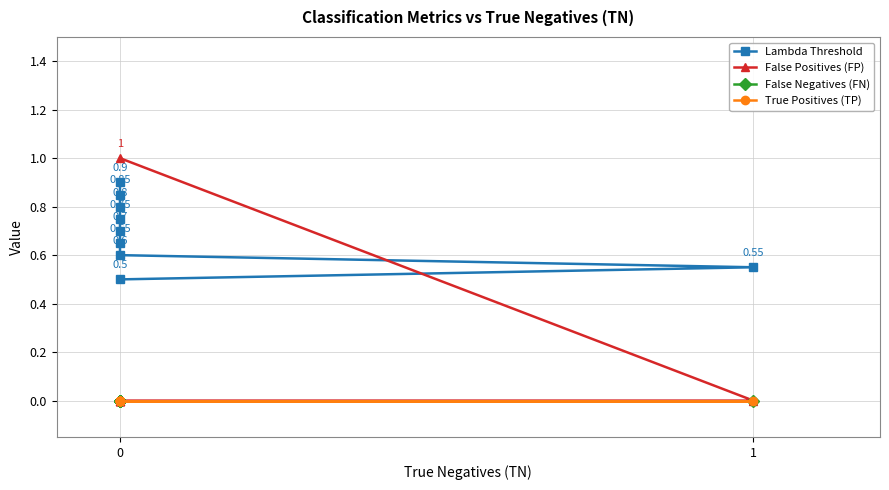

Which series changed the most between 2 and 4?

Lambda Threshold